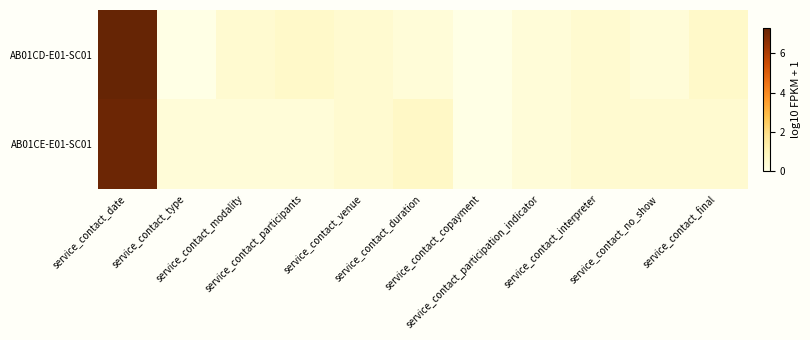

How many data points does each series have?

11